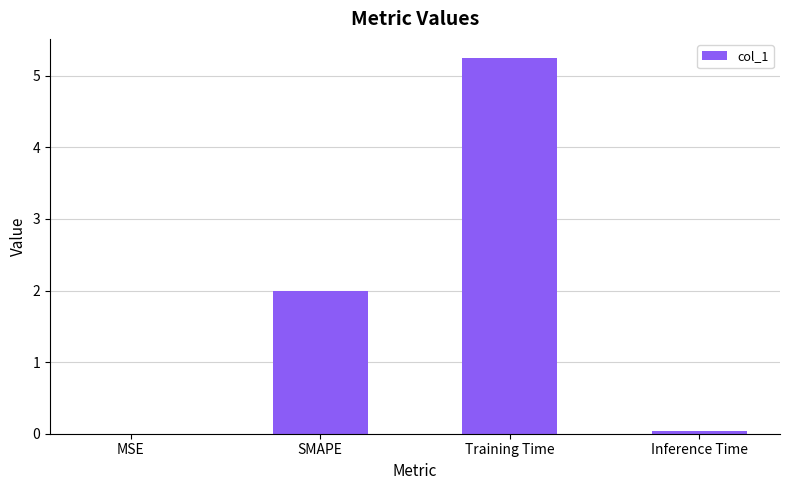

Read the value at SMAPE.

2.0